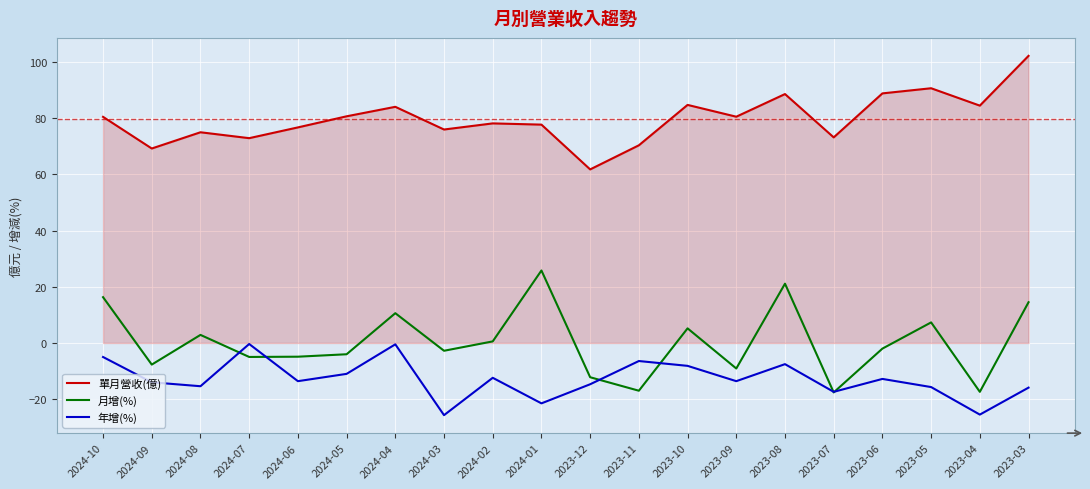

The 年增(%) series shows -15.9 at 2023-03. True or false?

True